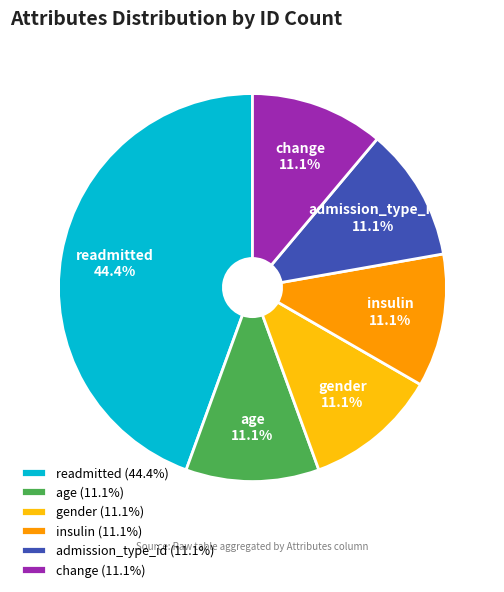

How many slices are in this pie chart?

6